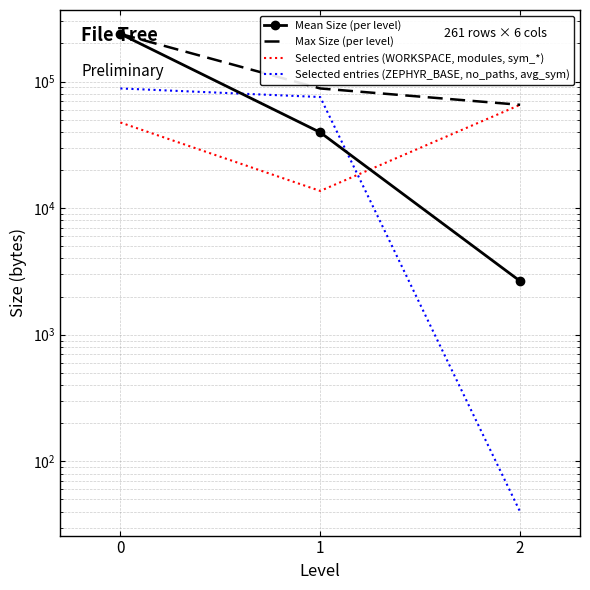

Which series has the widest spread of values?

Mean Size (per level)